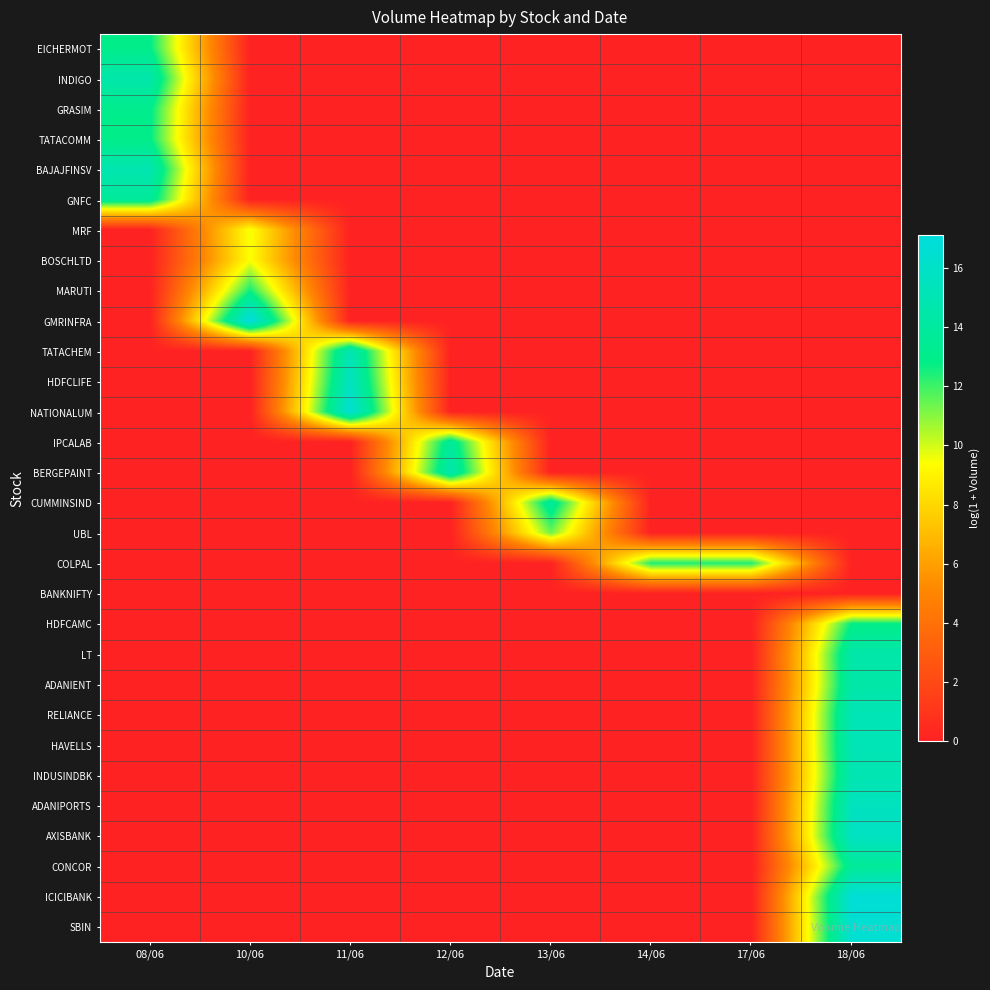

At which category is the sum across all series the highest?

18/06